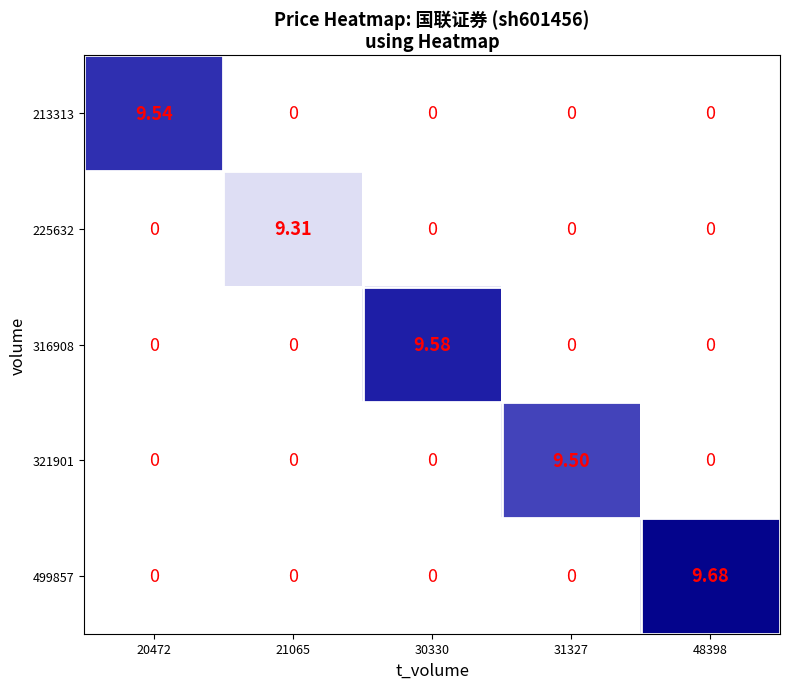

Is the value of 225632 at 21065 greater than the value of 316908 at 21065?

Yes